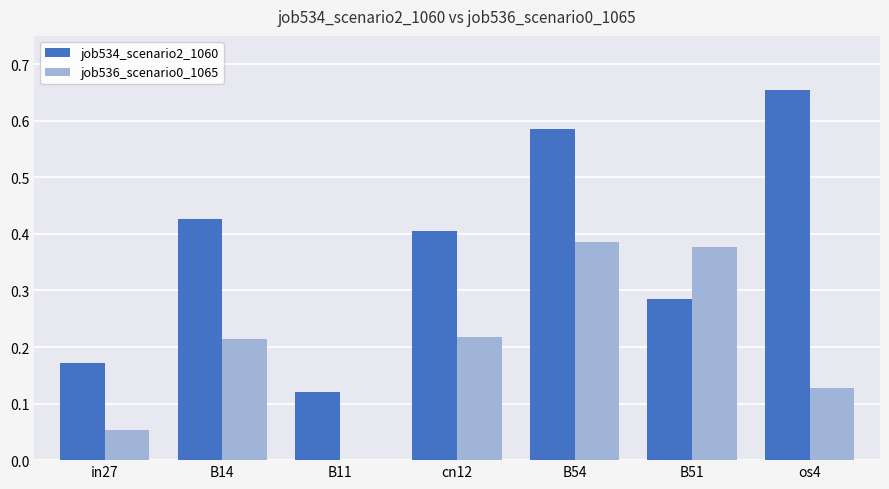

How many job536_scenario0_1065 values are between 0 and 1?

7